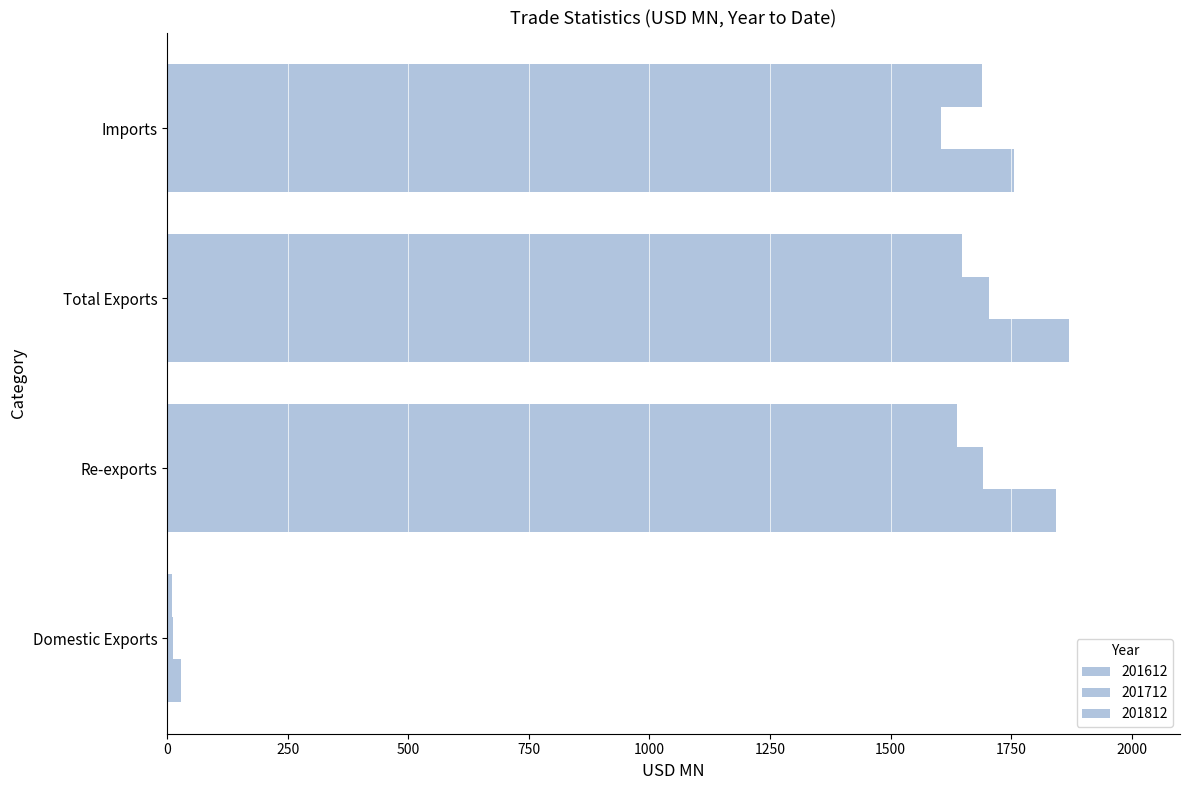

How many data points in 201612 are less than 1842?

2